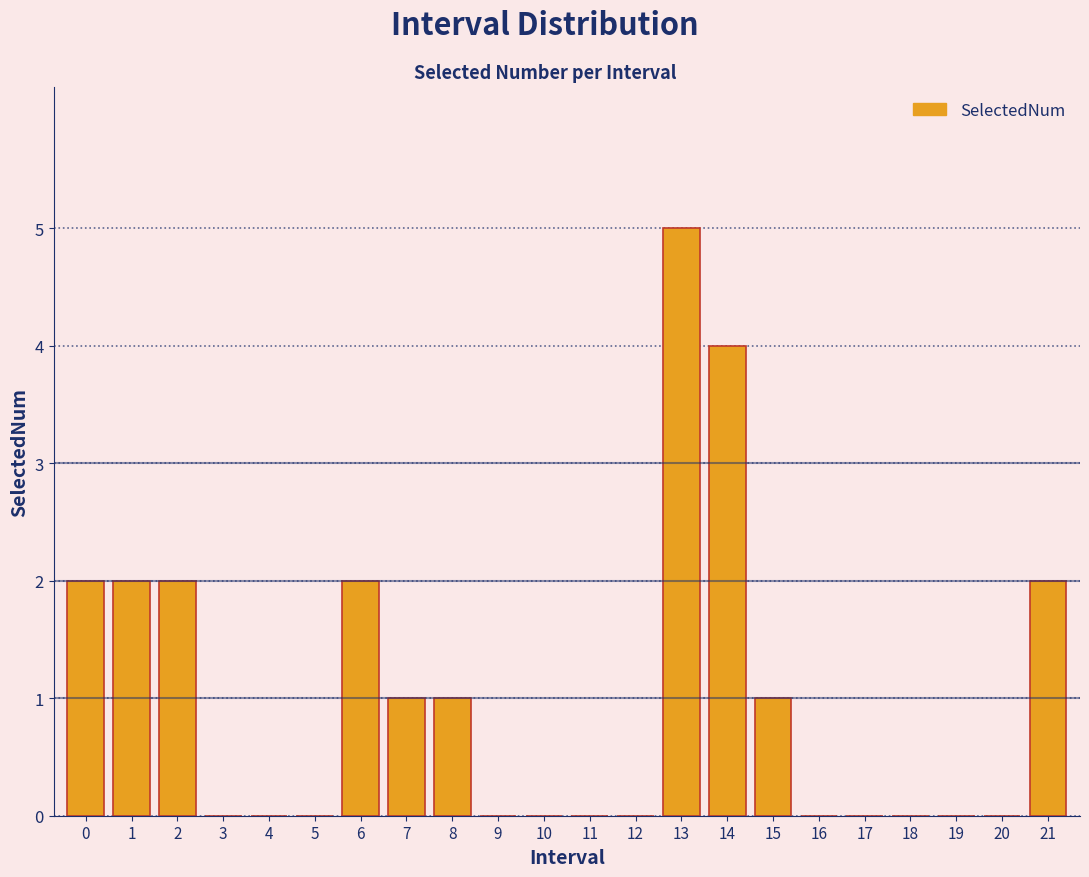

Reading left to right, transcribe all the data shown in this chart.

0=2	1=2	2=2	3=0	4=0	5=0	6=2	7=1	8=1	9=0	10=0	11=0	12=0	13=5	14=4	15=1	16=0	17=0	18=0	19=0	20=0	21=2